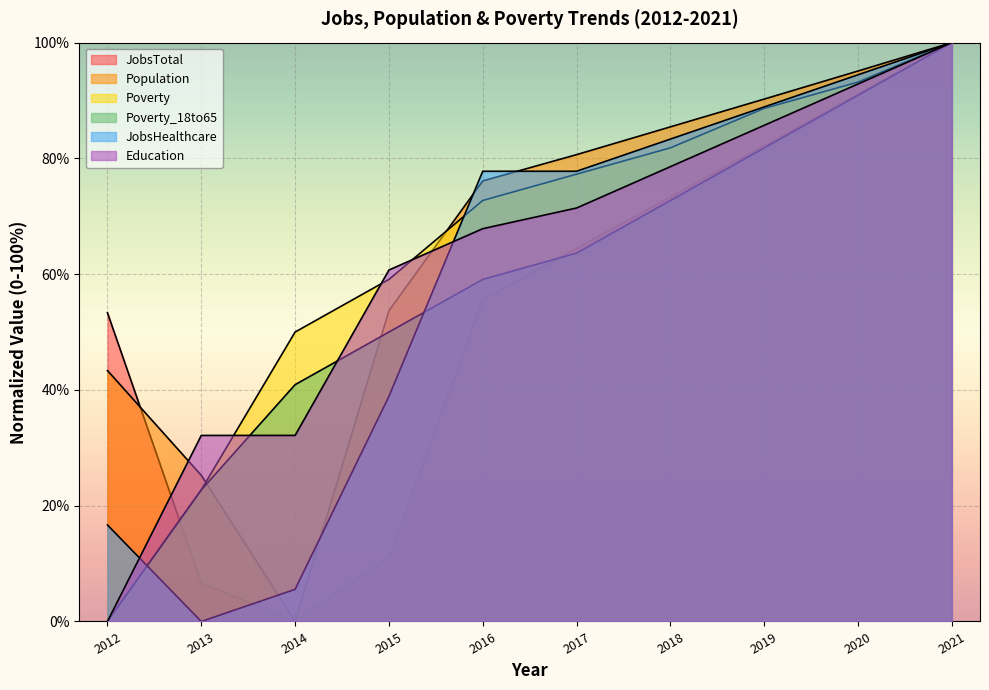

Which has a higher value, 2016 or 2018?

2018